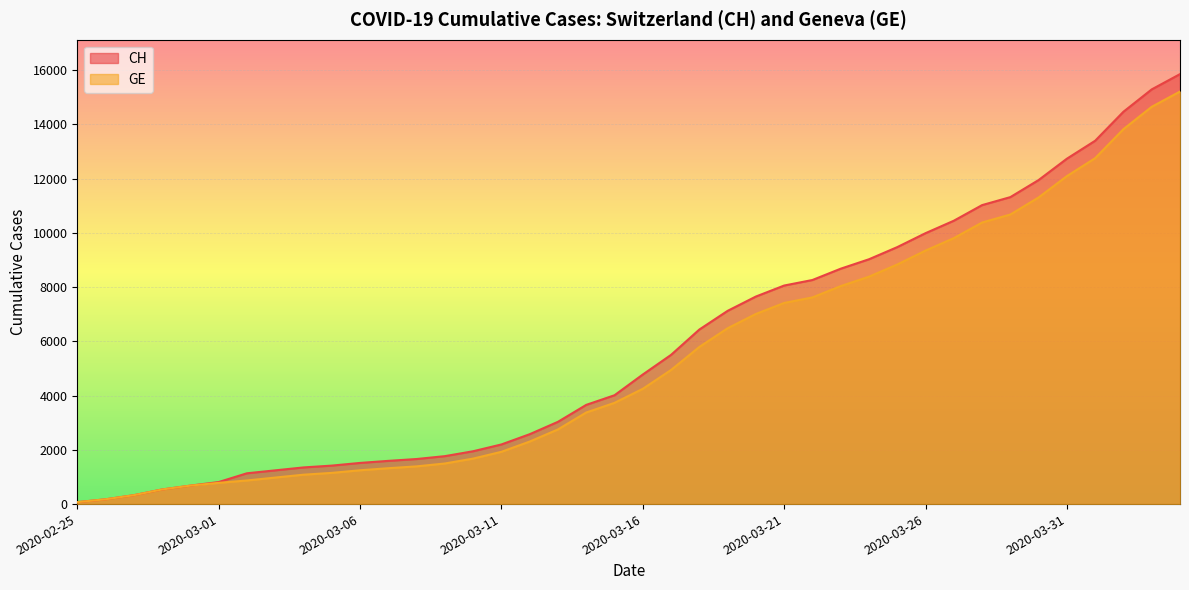

List the series in order of their peak value, lowest first.

GE, CH